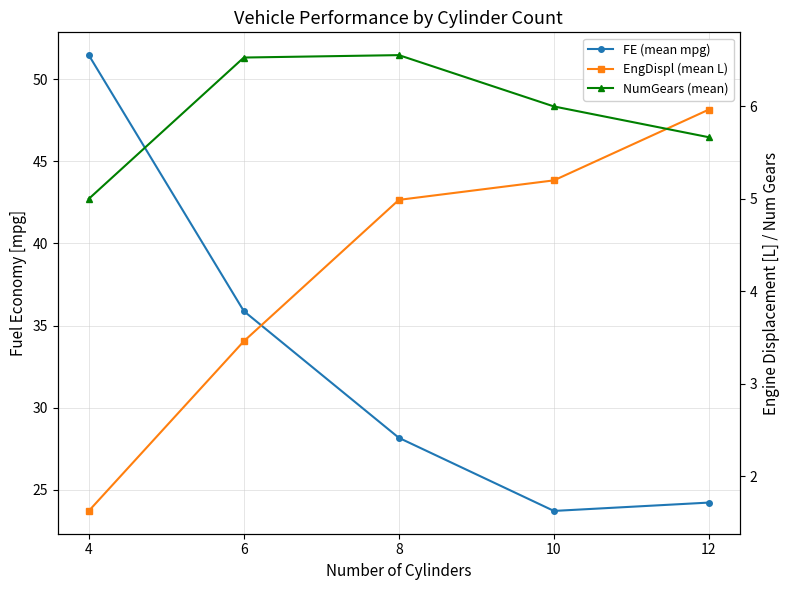

What is the difference between the highest and lowest values at 10?

18.5